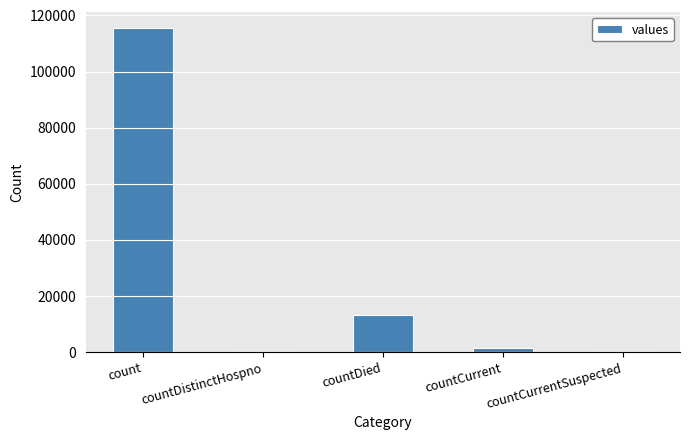

How many data points does each series have?

5